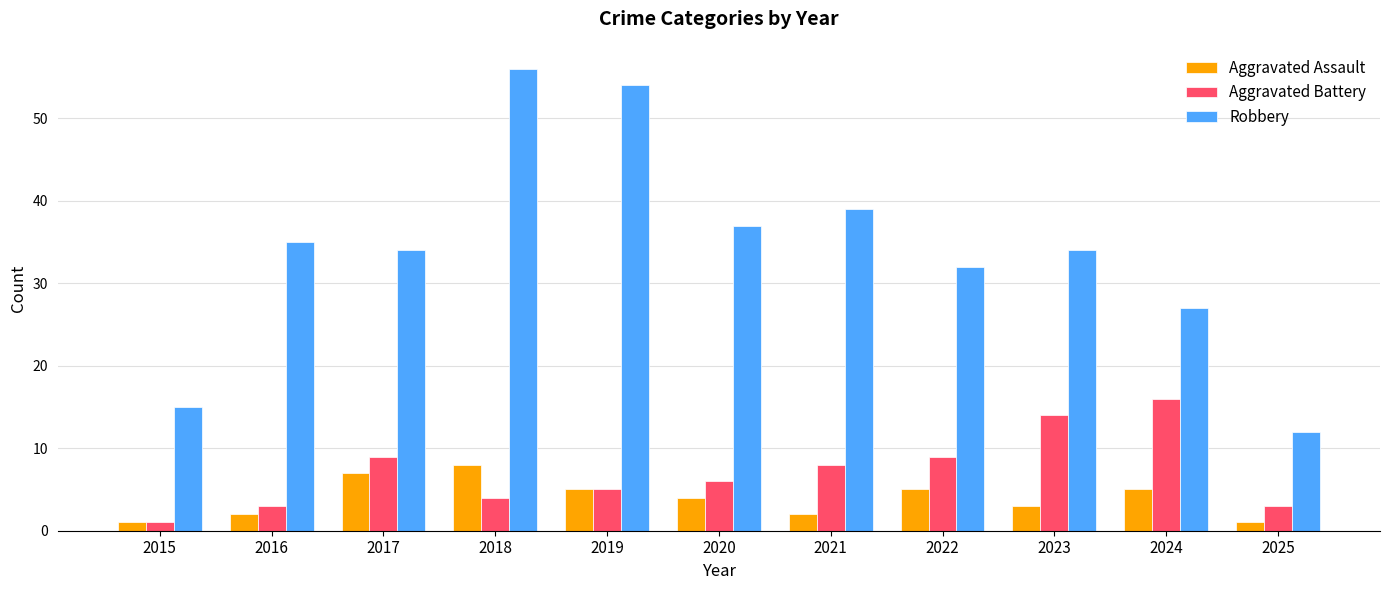

Which category has the highest value in the Robbery series?

2018